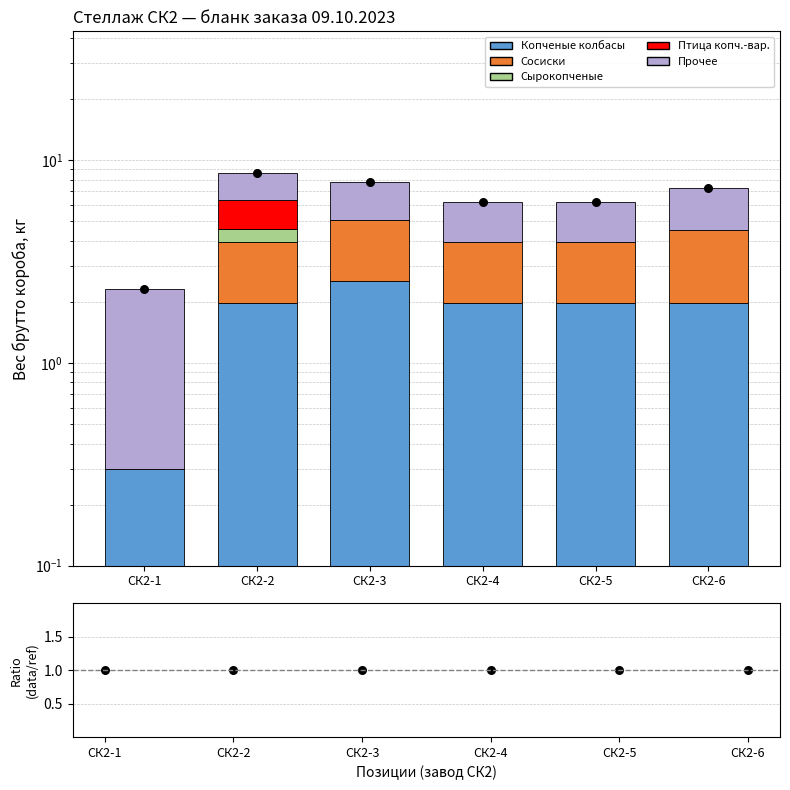

At how many categories does at least one series exceed 1?

6